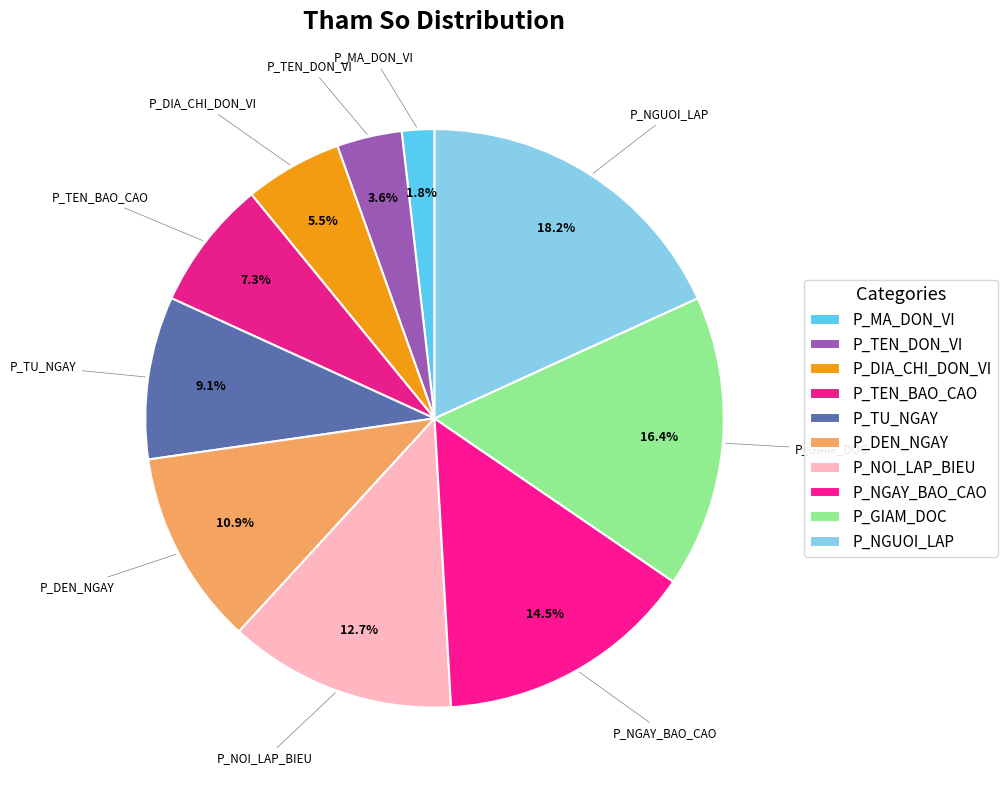

Count the number of slices in the pie.

10